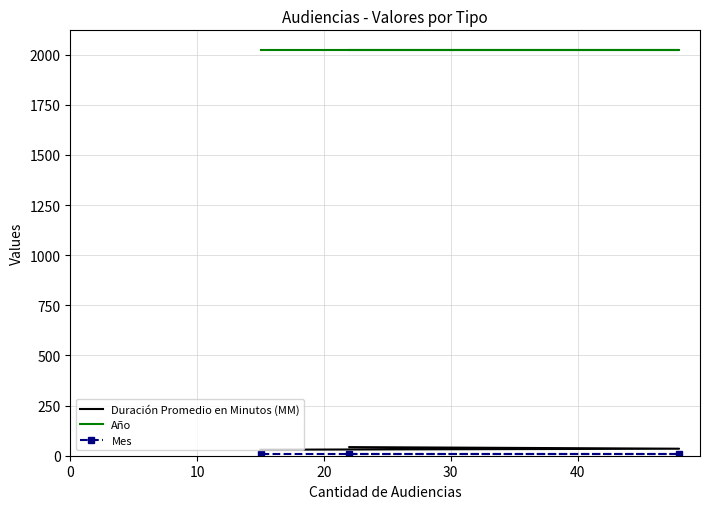

How many lines are shown in the chart?

3